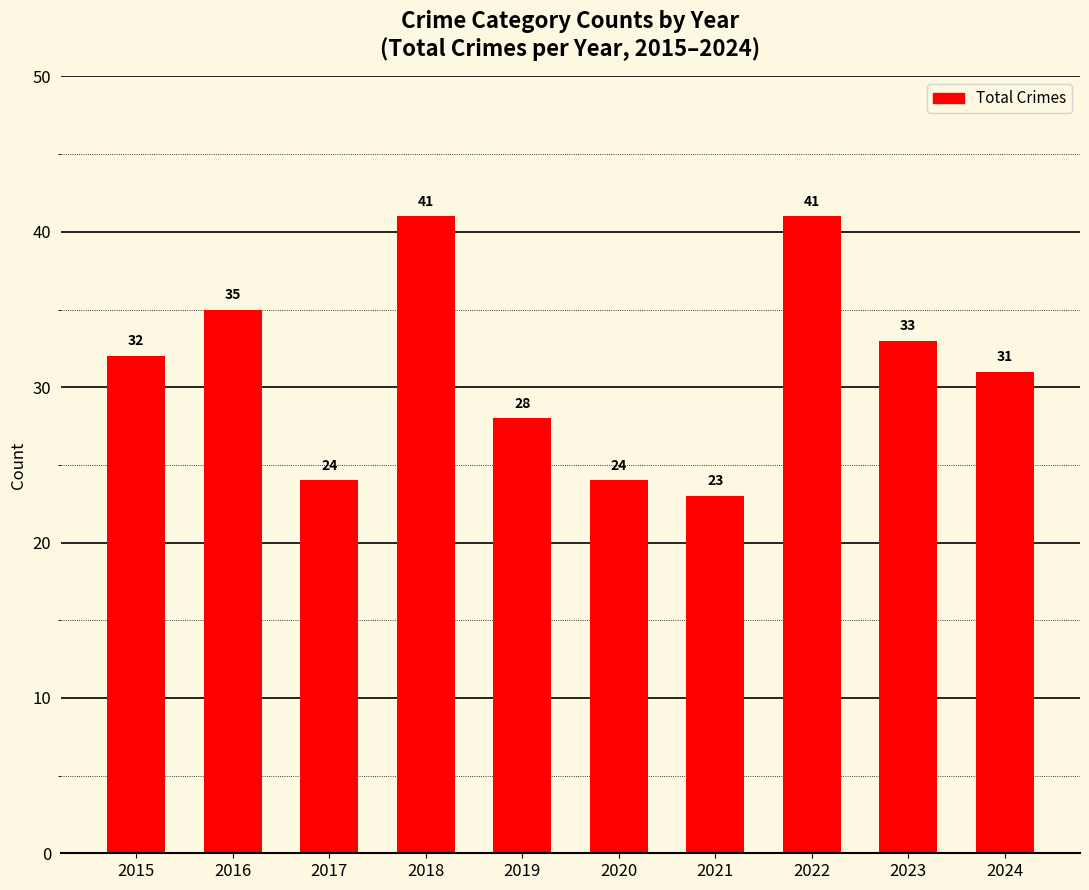

Reading left to right, transcribe all the data shown in this chart.

32	35	24	41	28	24	23	41	33	31